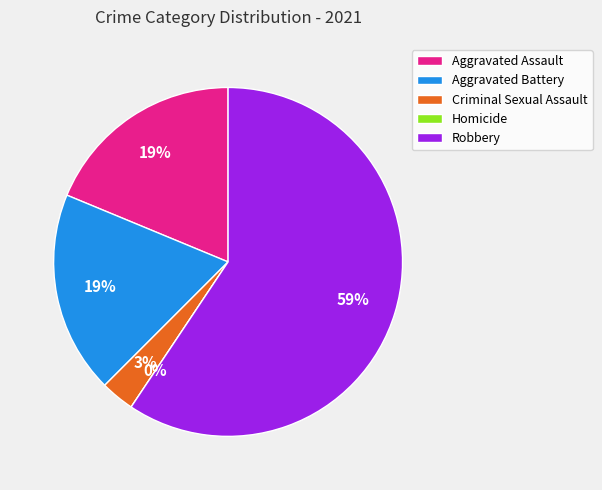

Rank the categories by value from highest to lowest.

Robbery, Aggravated Assault, Aggravated Battery, Criminal Sexual Assault, Homicide